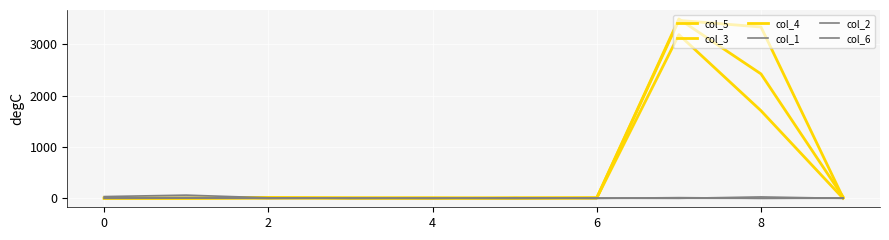

How many interior local valleys does the col_5 series have?

2